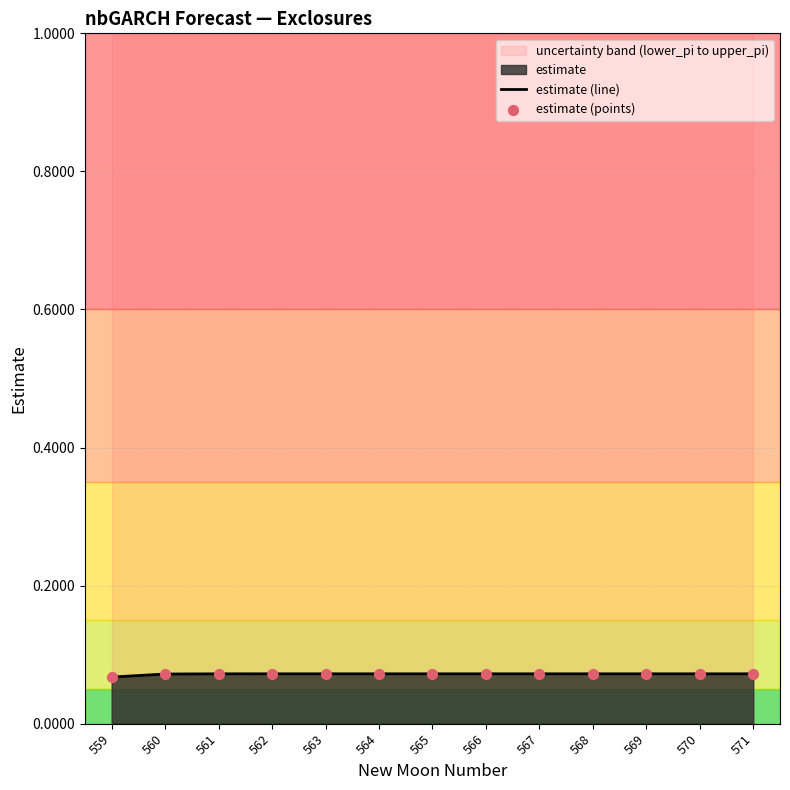

Which series has the widest spread of Y values?

estimate (line)